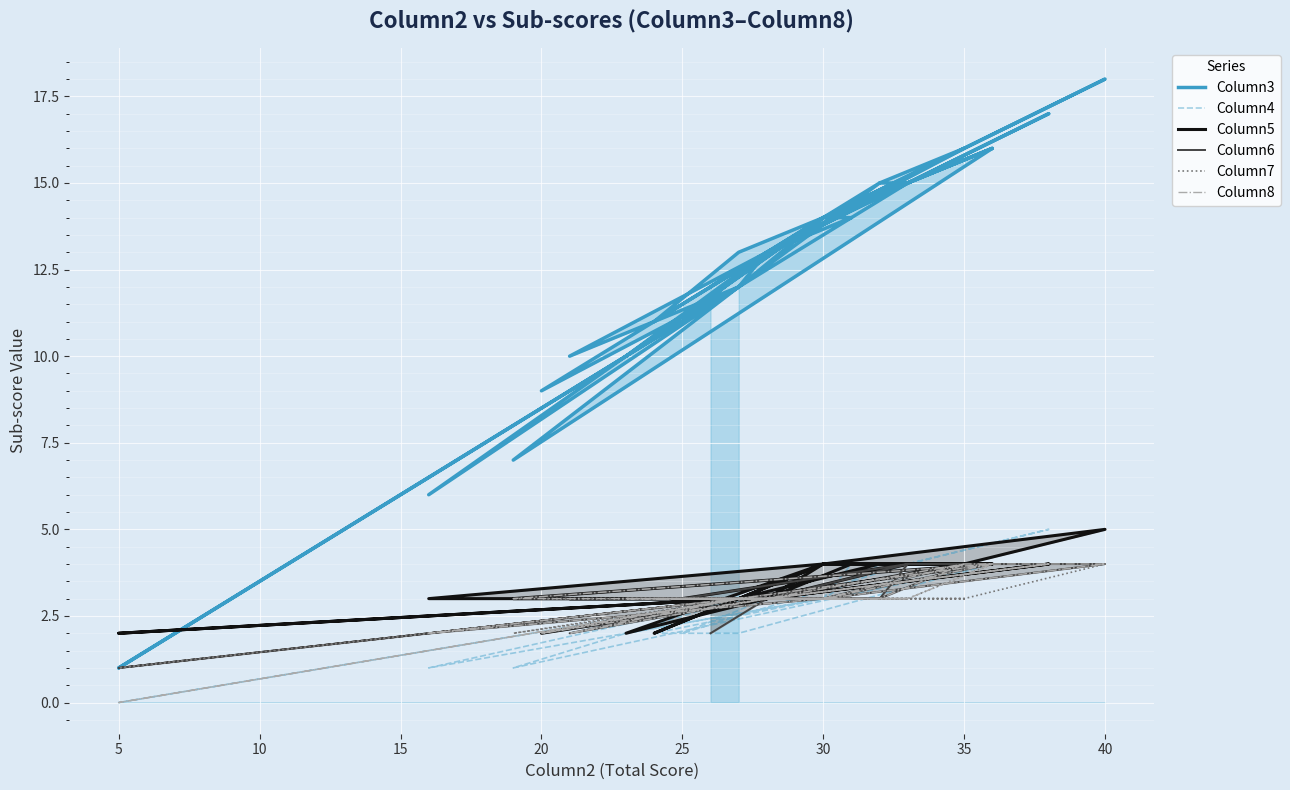

In Column5, how many points are lower than both neighbors (excluding endpoints)?

6